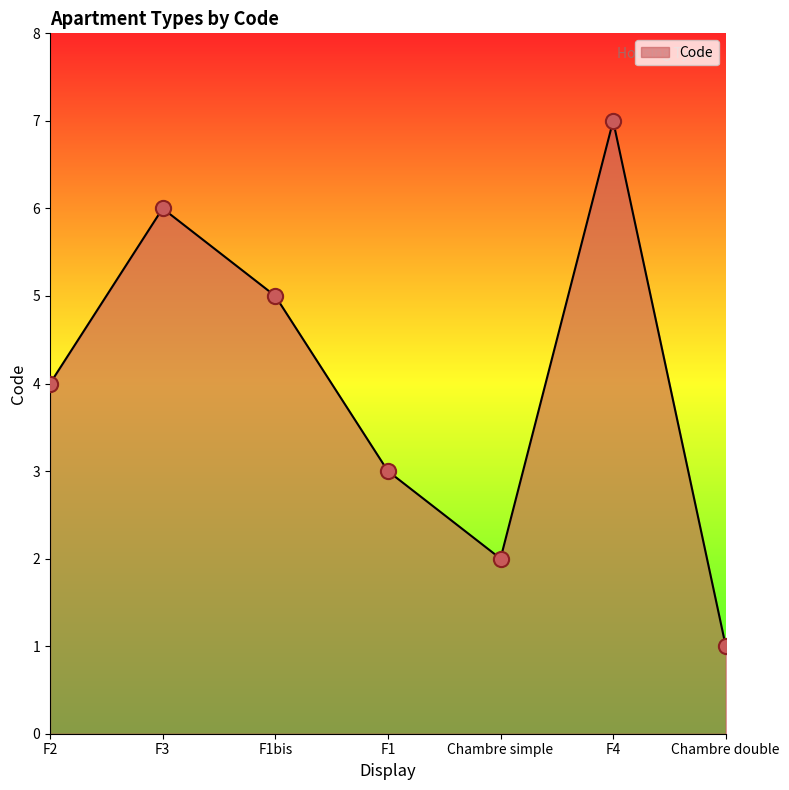

What is the change in value from F1 to Chambre simple?

-1